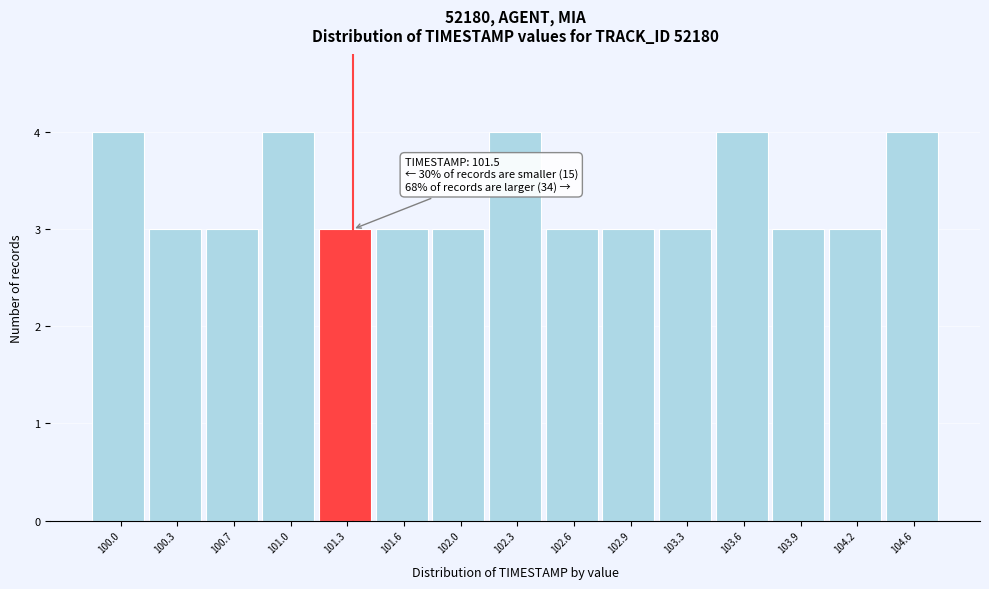

Reading left to right, list all the values displayed in this chart.

100.0=4	100.3=3	100.7=3	101.0=4	101.3=3	101.6=3	102.0=3	102.3=4	102.6=3	102.9=3	103.3=3	103.6=4	103.9=3	104.2=3	104.6=4